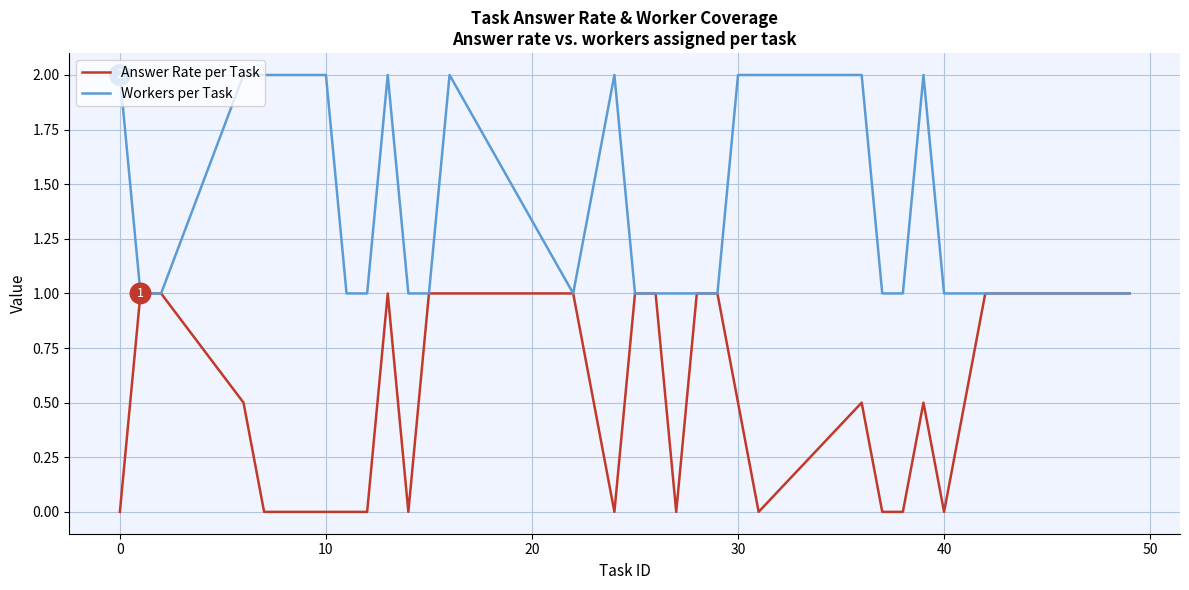

What is the maximum value shown in the chart?

2.0